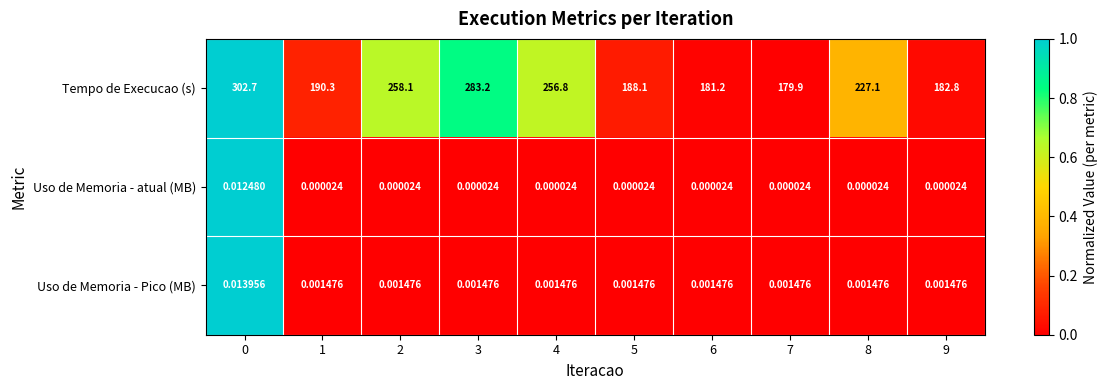

Which series has the largest range (max minus min)?

Tempo de Execucao (s)